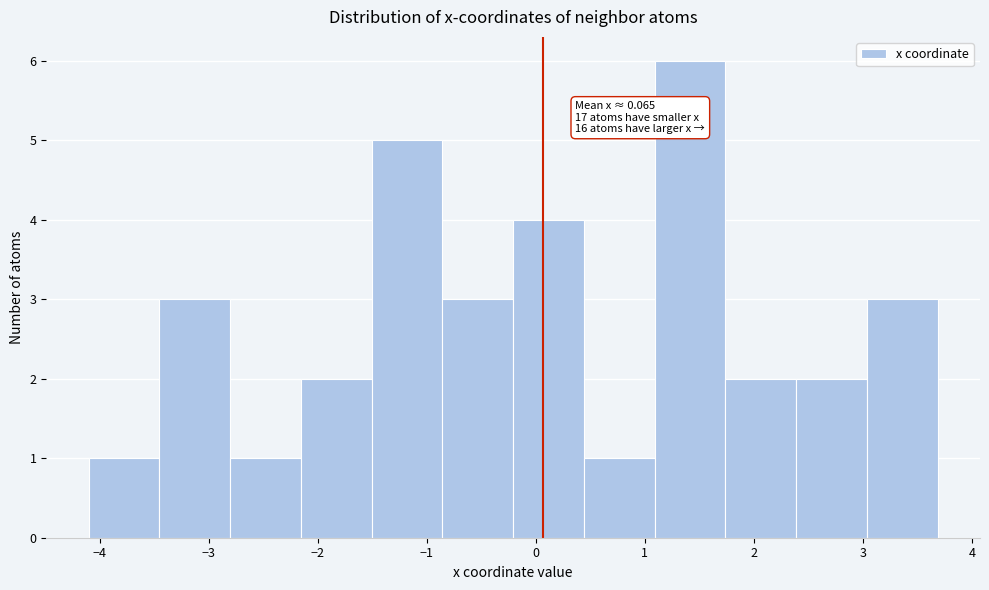

Which range on the x-axis has the tallest bar?

1.1 to 1.7